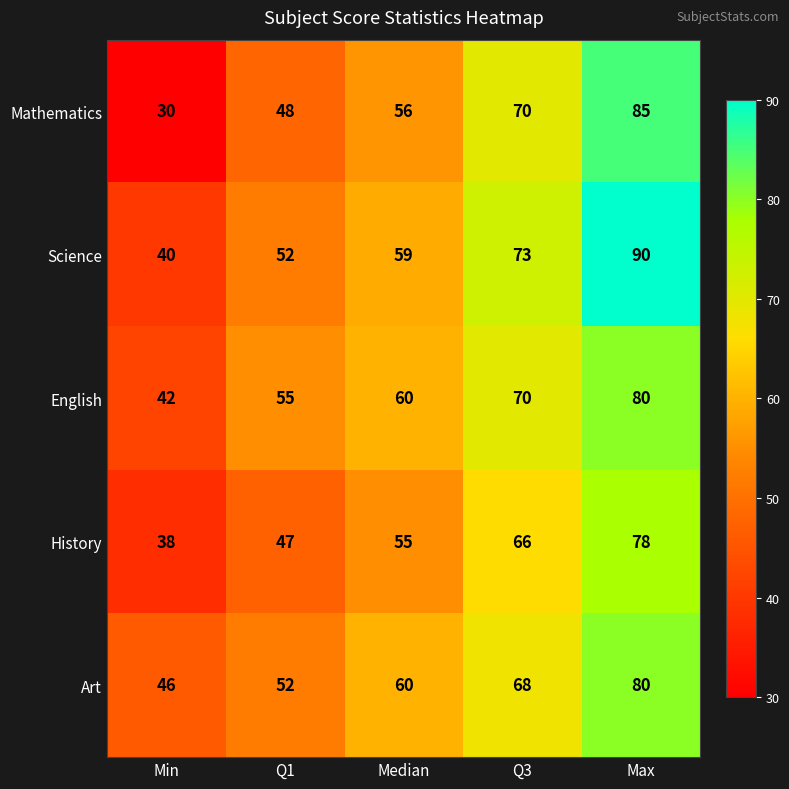

Reading left to right, extract all data points from this chart.

Mathematics: Min=30	Q1=48	Median=56	Q3=70	Max=85
Science: Min=40	Q1=52	Median=59	Q3=73	Max=90
English: Min=42	Q1=55	Median=60	Q3=70	Max=80
History: Min=38	Q1=47	Median=55	Q3=66	Max=78
Art: Min=46	Q1=52	Median=60	Q3=68	Max=80